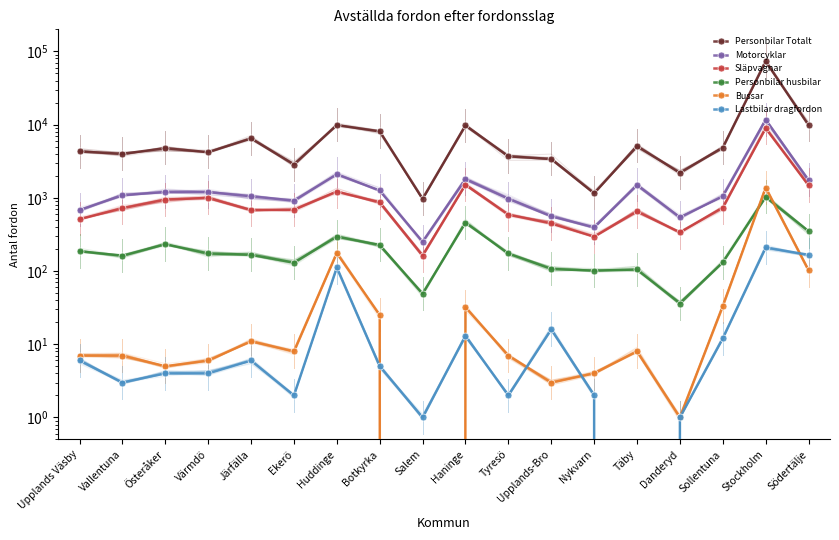

What is the sum of all Motorcyklar values?

29959